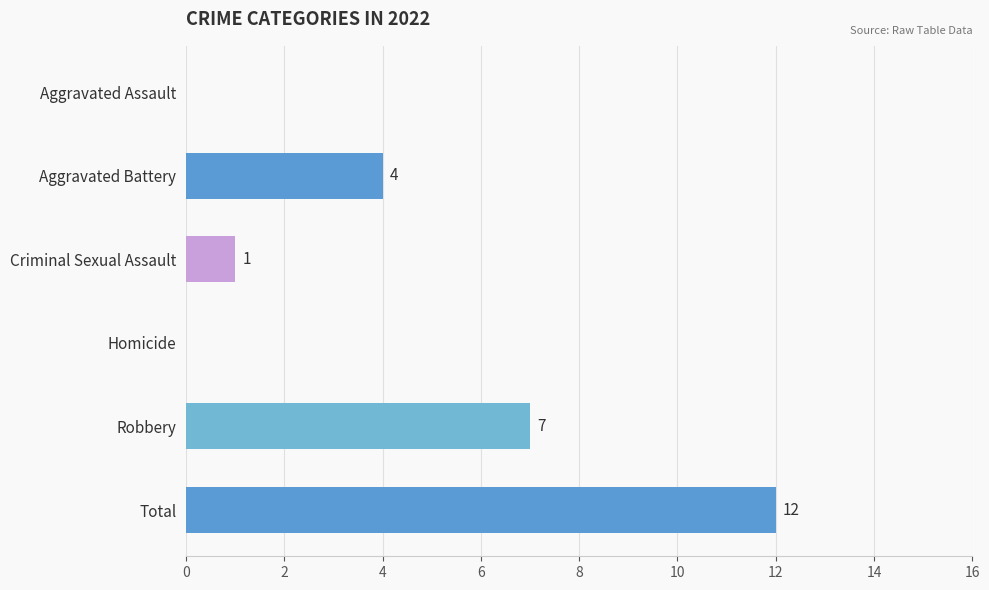

What is the sum of the values at Robbery and Homicide?

7